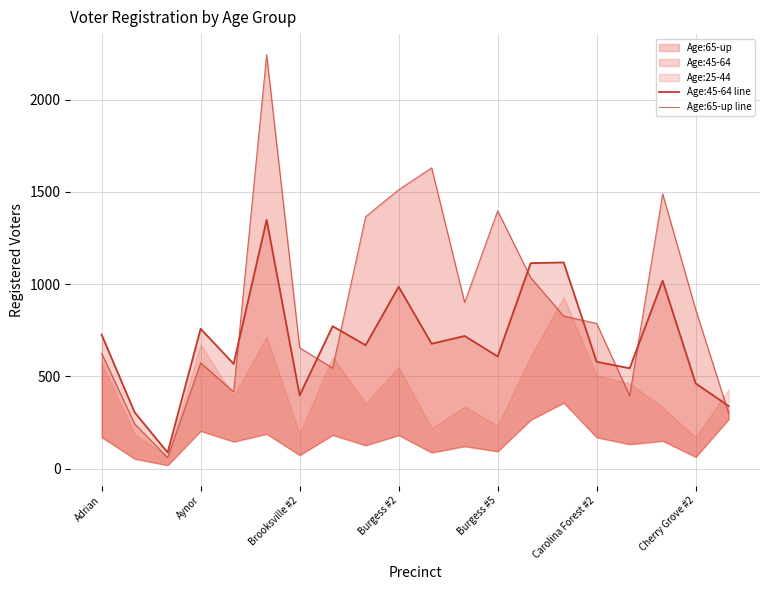

Does the chart have visible grid lines?

Yes